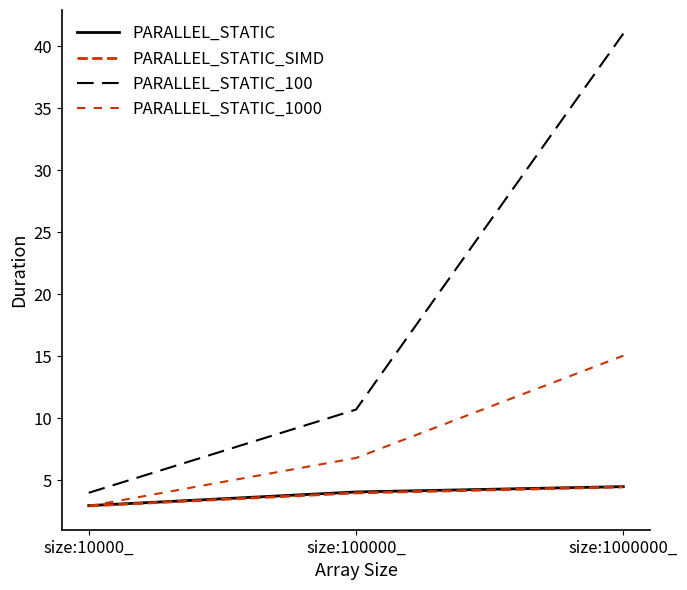

How many lines are shown in the chart?

4